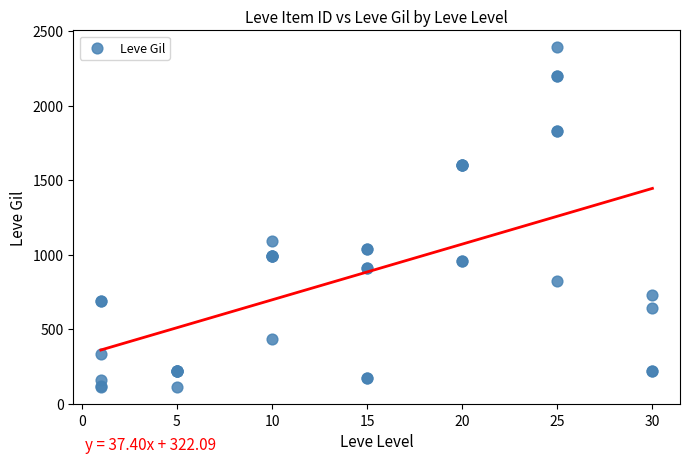

What Y value in the scatter plot is closest to 1250?

1090